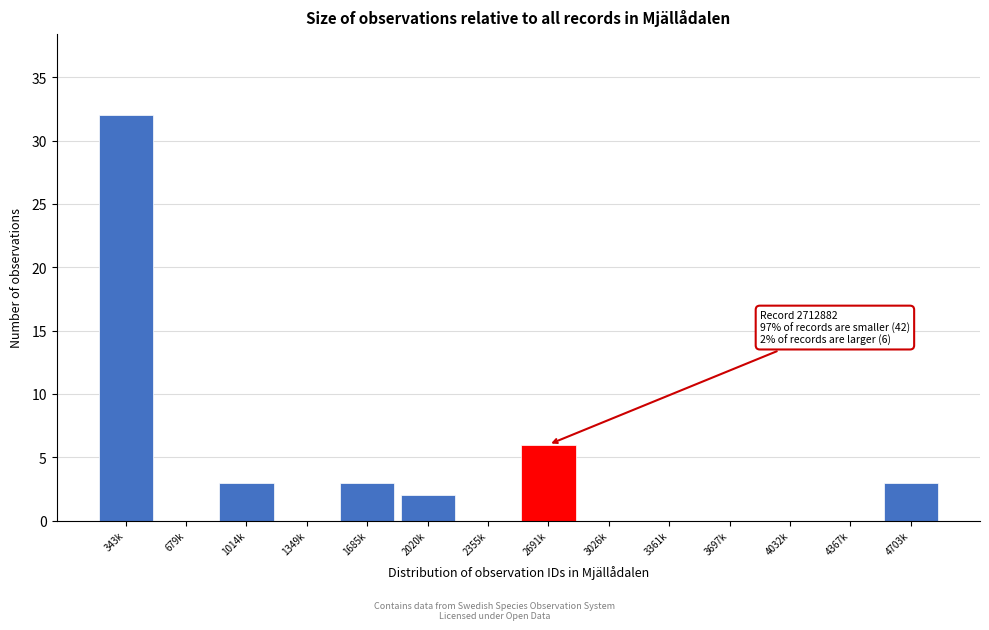

Reading left to right, what are all the values shown in this chart?

343k=32	679k=0	1014k=3	1349k=0	1685k=3	2020k=2	2355k=0	2691k=6	3026k=0	3361k=0	3697k=0	4032k=0	4367k=0	4703k=3